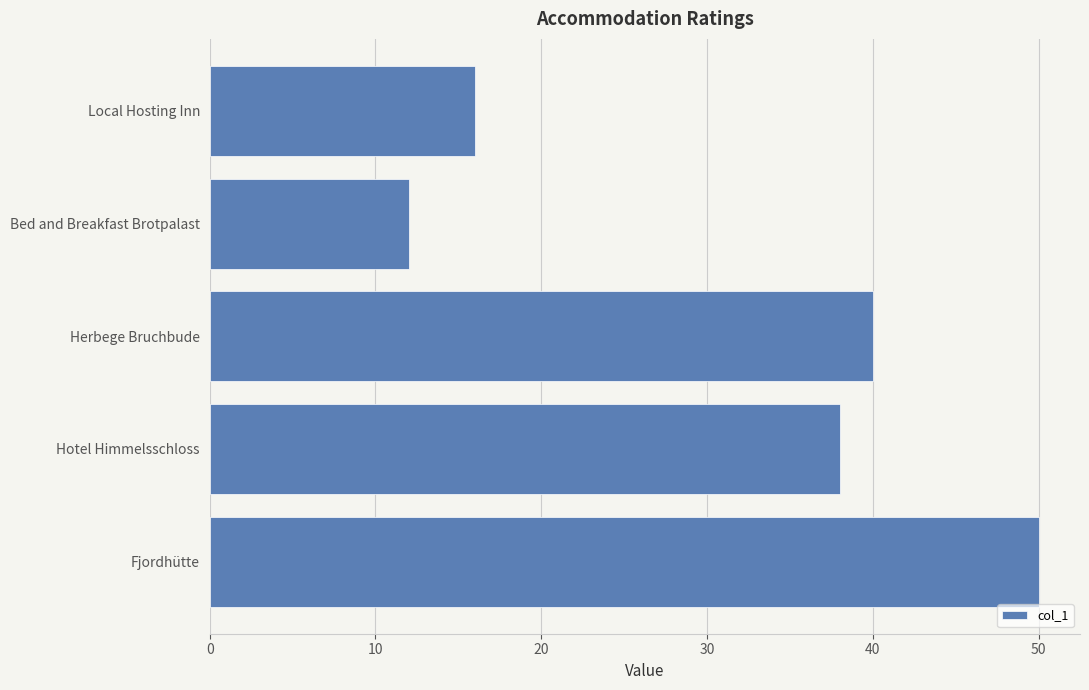

What is the difference between the maximum and minimum values?

38